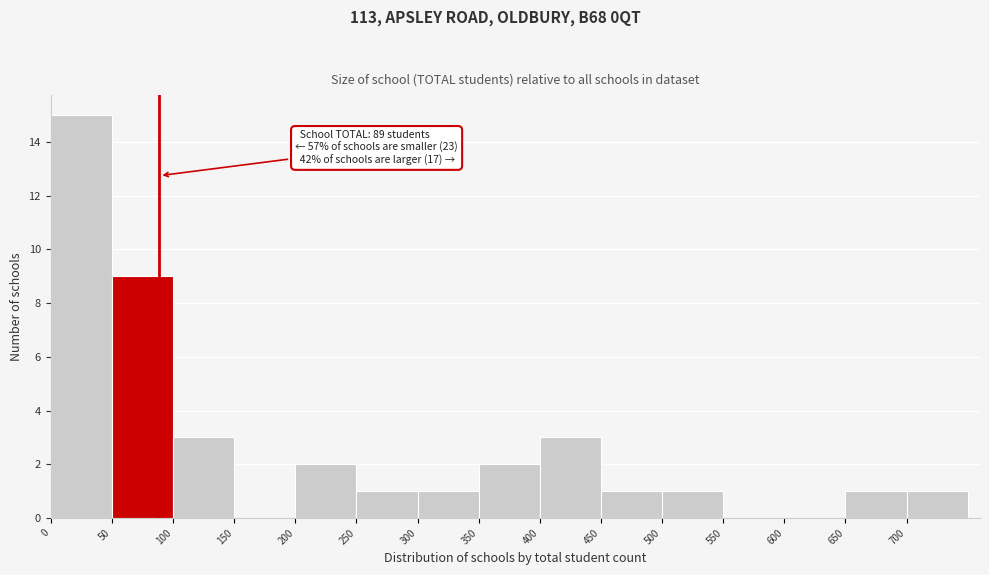

Over which range of the x-axis is the bar tallest?

0 to 50